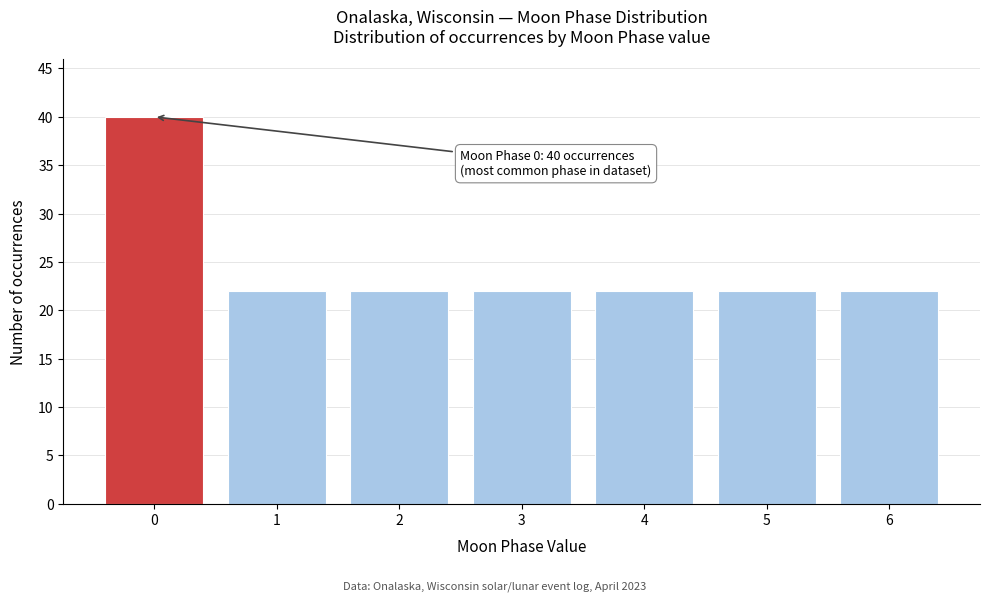

Reading right to left, extract all data points from this chart.

6=22	5=22	4=22	3=22	2=22	1=22	0=40